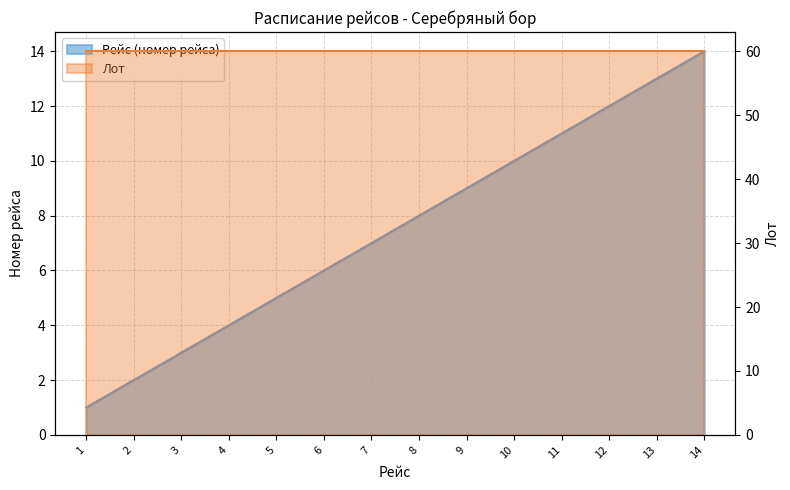

List the labels in order of value, largest first.

14, 13, 12, 11, 10, 9, 8, 7, 6, 5, 4, 3, 2, 1